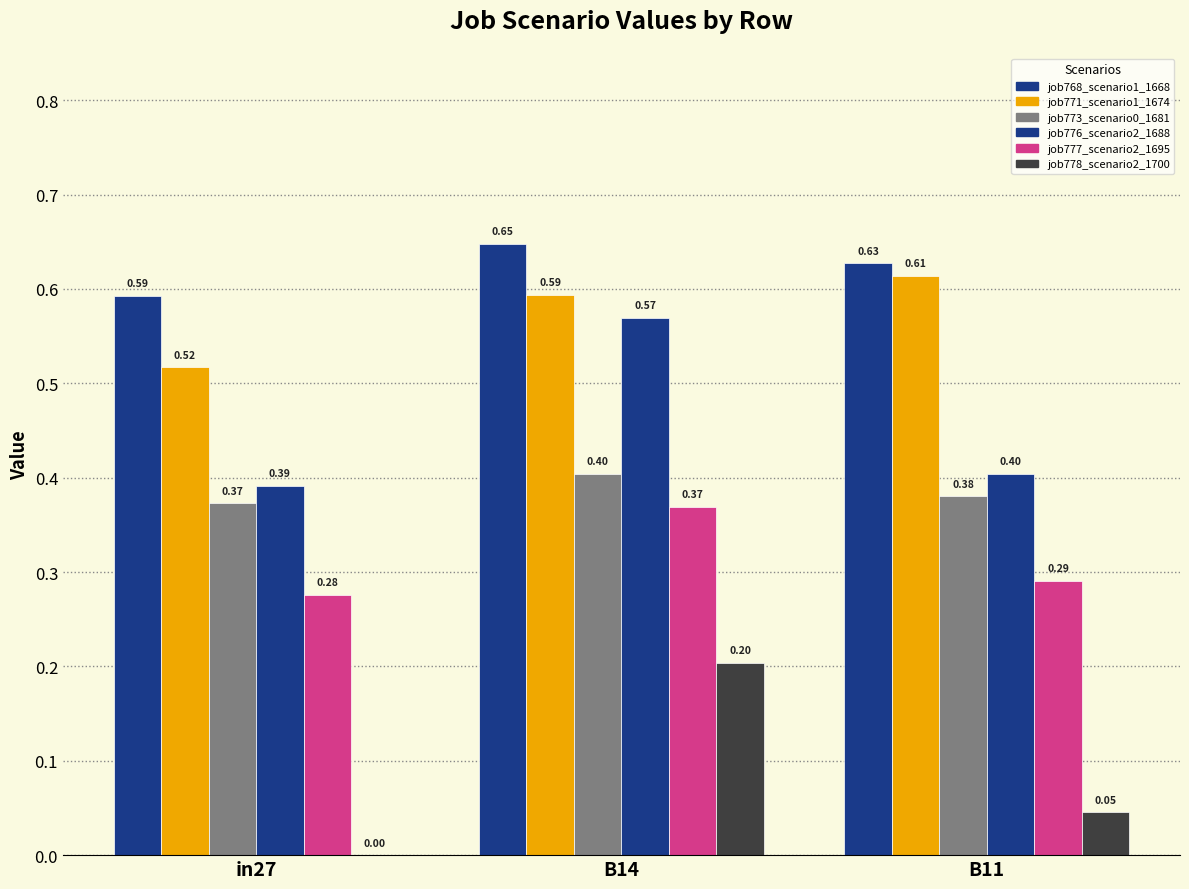

Which has a higher value, in27 or B11?

B11